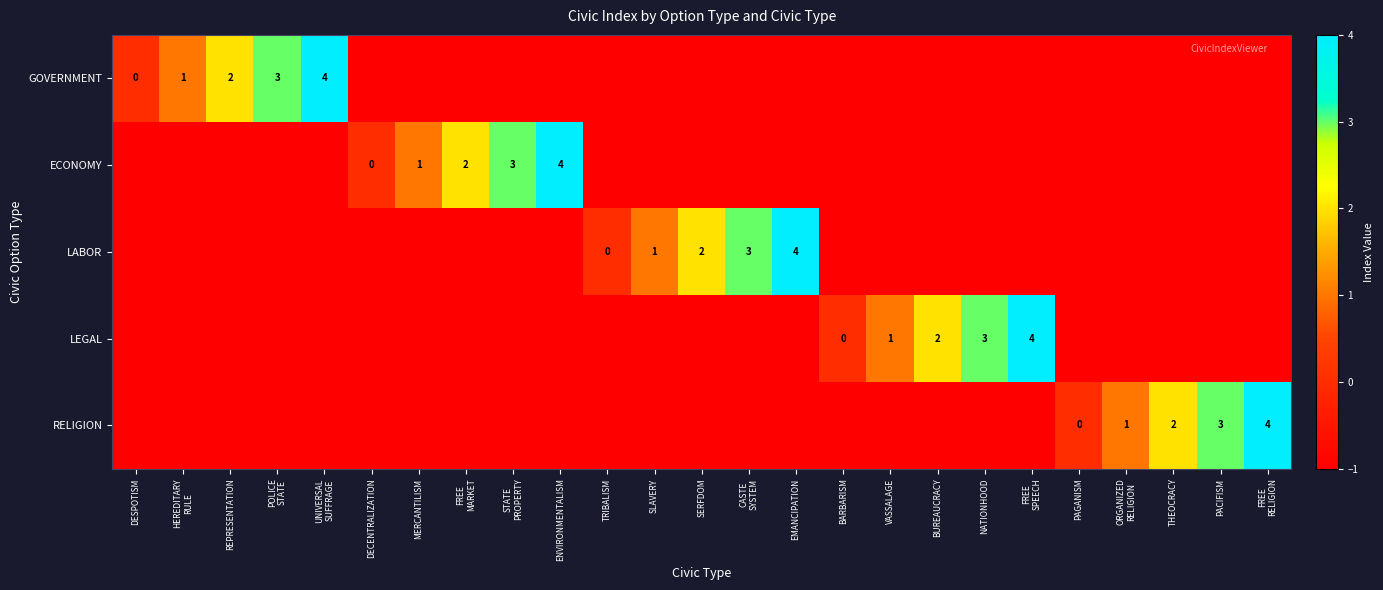

The ECONOMY series shows 0 at MERCANTILISM. True or false?

False